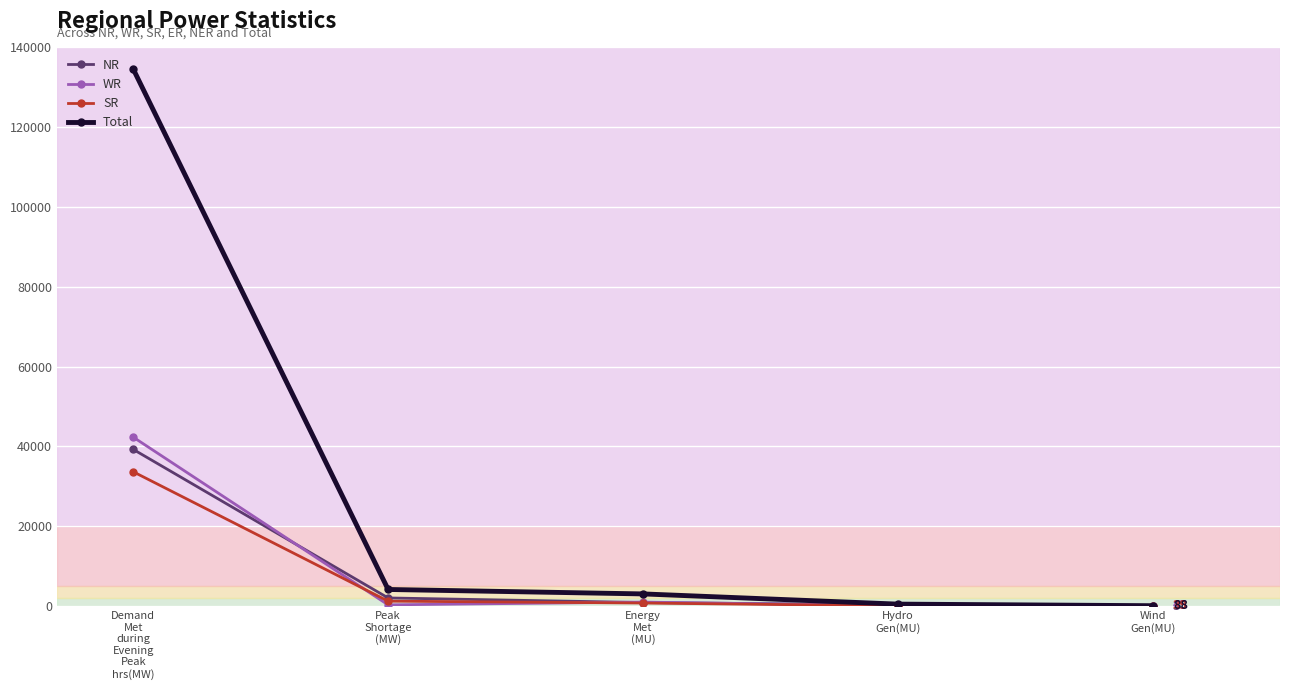

At which category is the sum across all series the highest?

Demand
Met
during
Evening
Peak
hrs(MW)